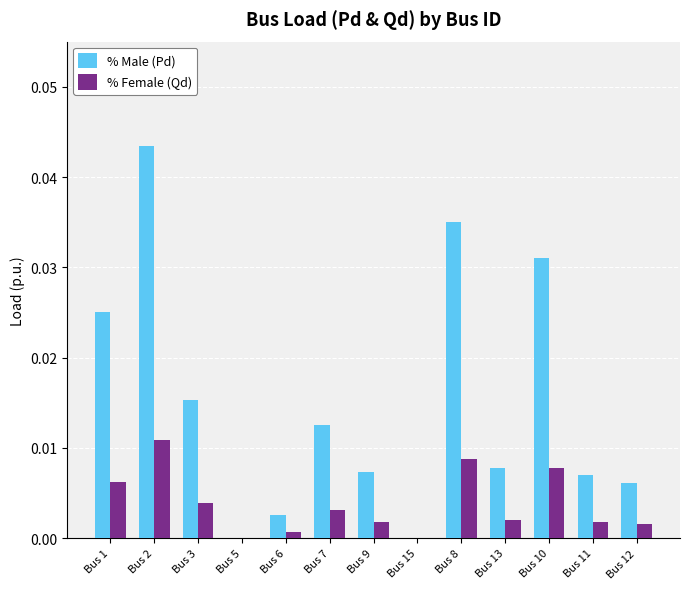

Does the chart contain stacked bars?

No